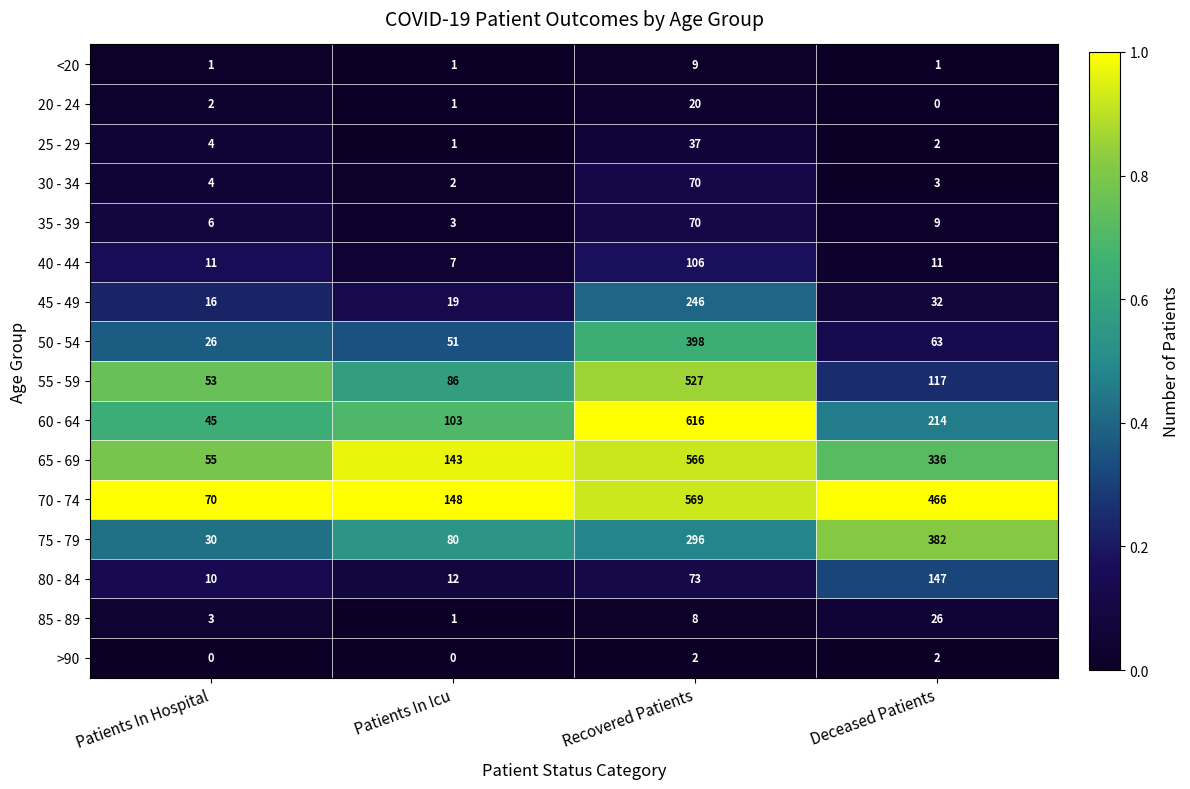

Is it true that 20 - 24 equals 13 at Deceased Patients?

False